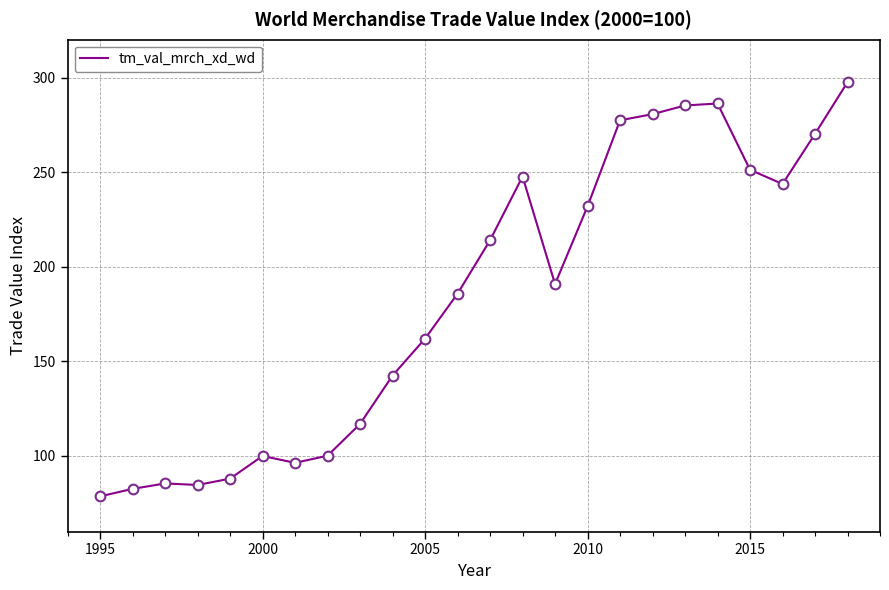

What is the smallest value displayed?

78.6